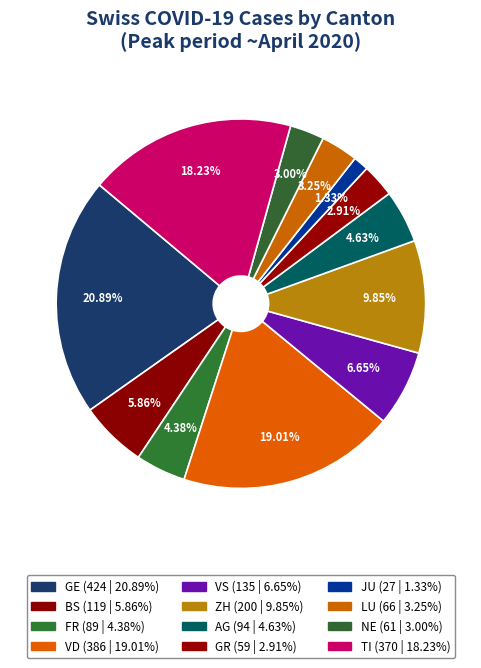

Rank the categories by value from highest to lowest.

GE, VD, TI, ZH, VS, BS, AG, FR, LU, NE, GR, JU